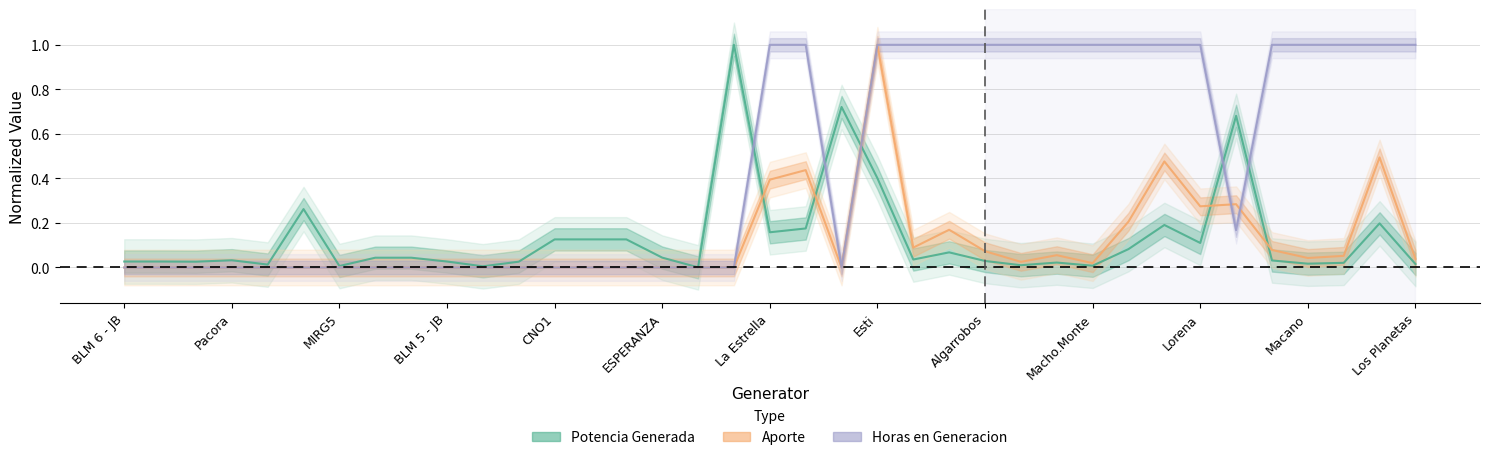

What is the spread (max minus min) of values at 31?

0.5